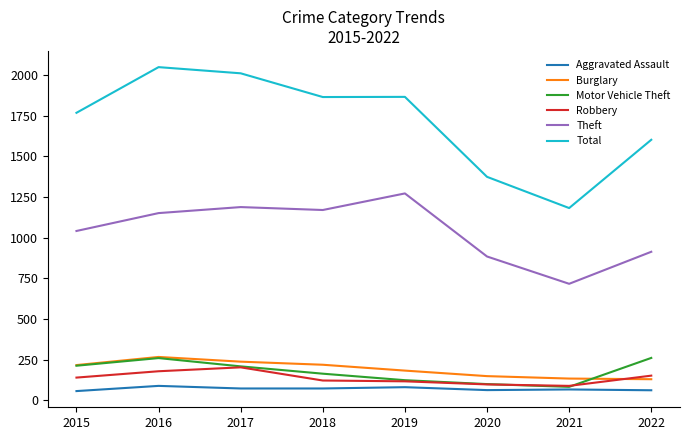

Does the chart display data point markers on the line(s)?

No